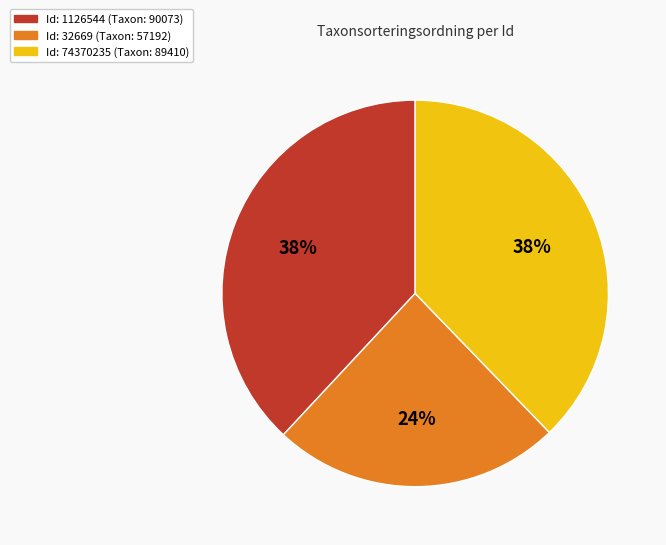

Is there any slice that represents more than half of the pie?

No